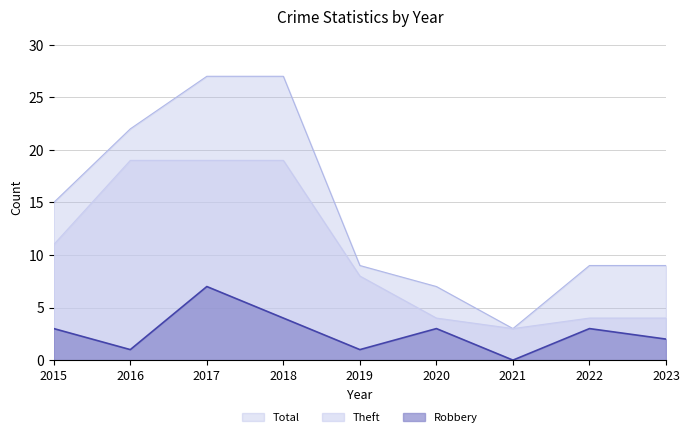

What is the total value across all series at 2022?

16